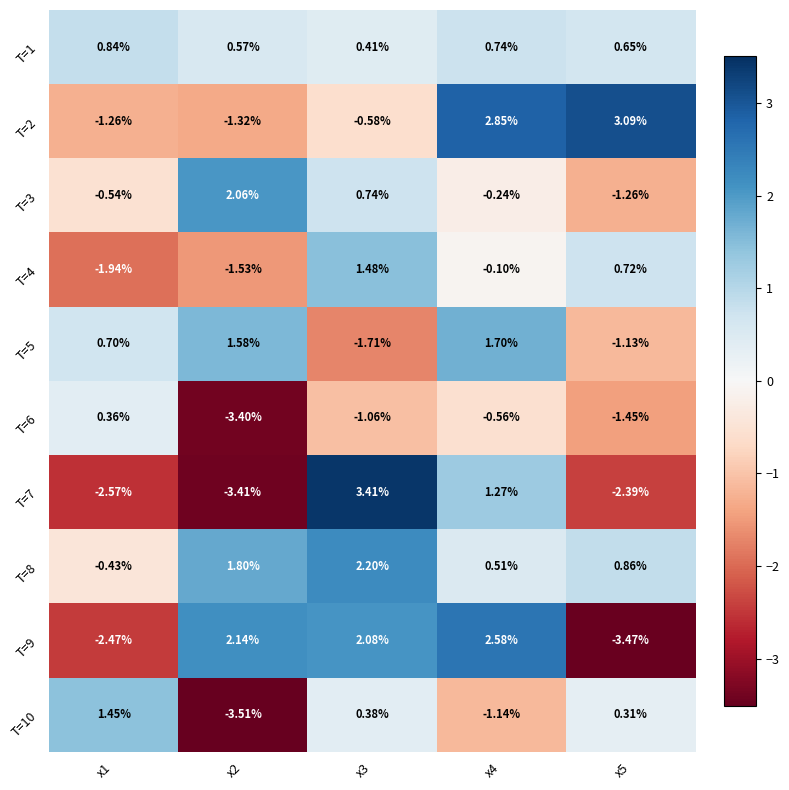

Is the value of T=10 at x3 greater than the value of T=2 at x4?

No